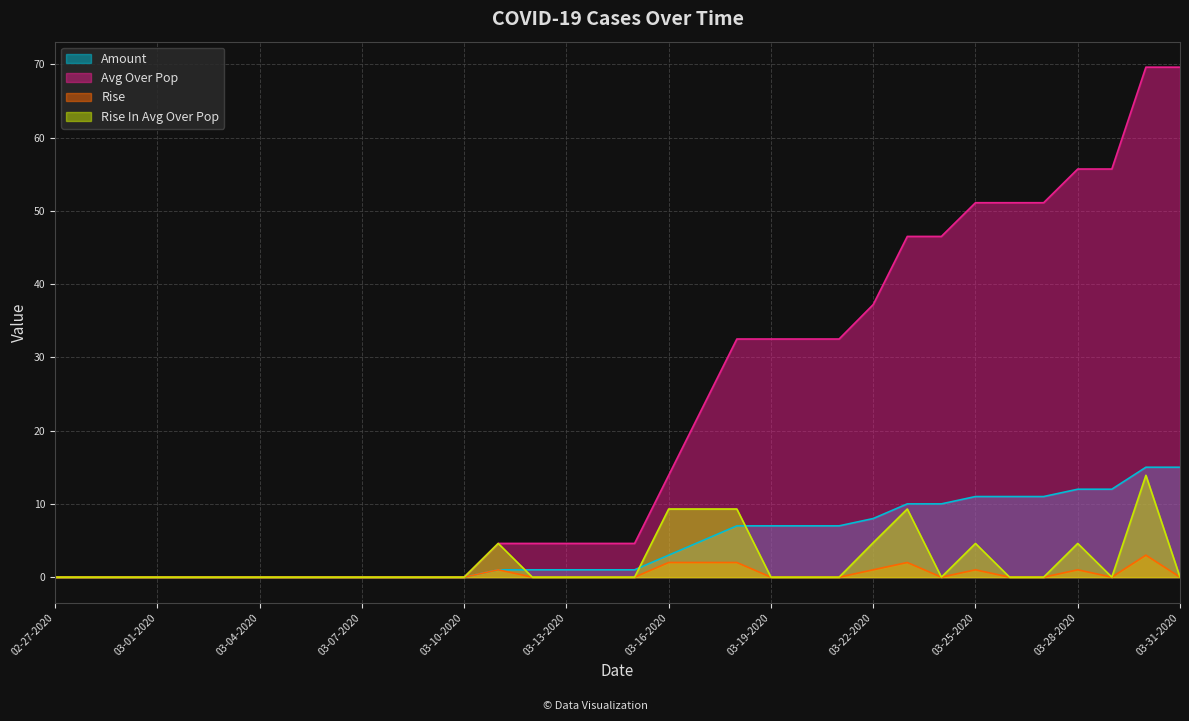

What is the difference between the maximum and minimum values in the Amount series?

15.0